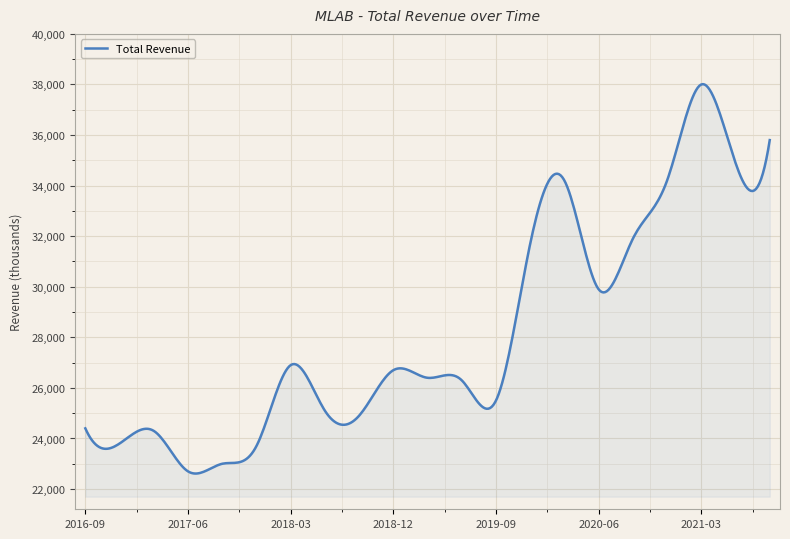

What is the maximum value shown in the chart?

38012.8